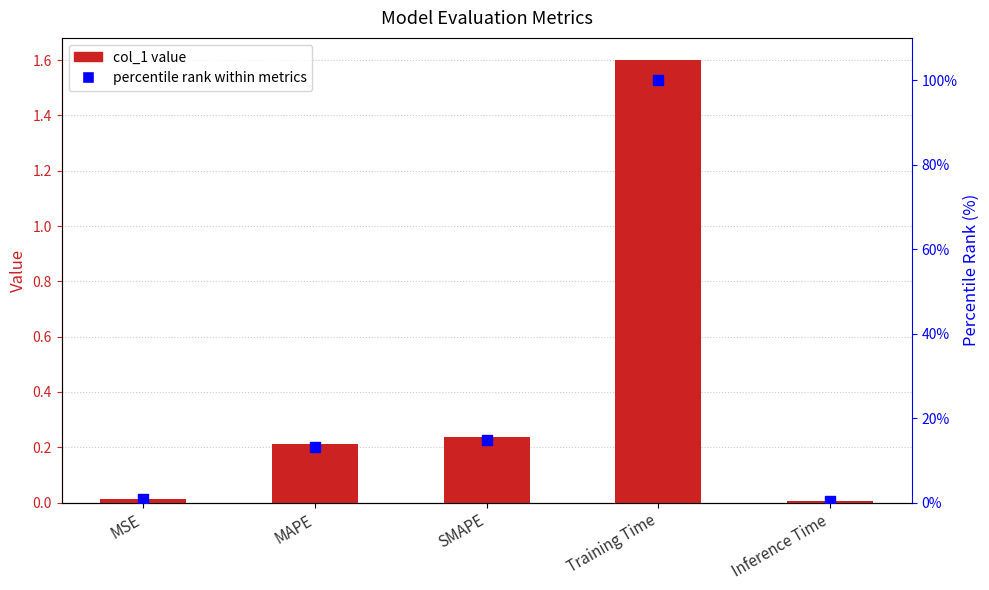

What is the total value across all series at Inference Time?

0.4